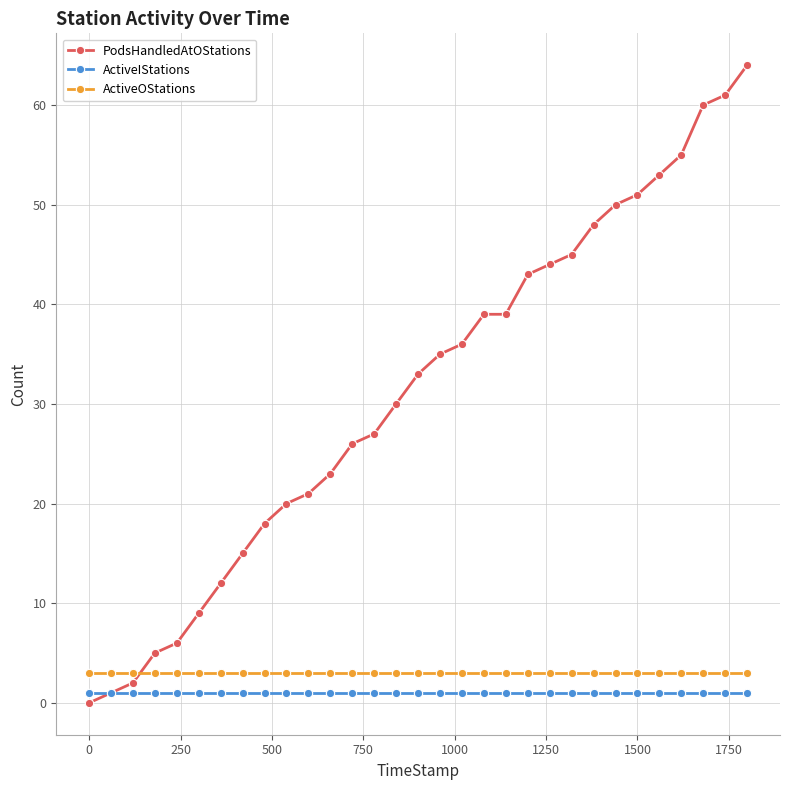

Which series has the widest spread of values?

PodsHandledAtOStations